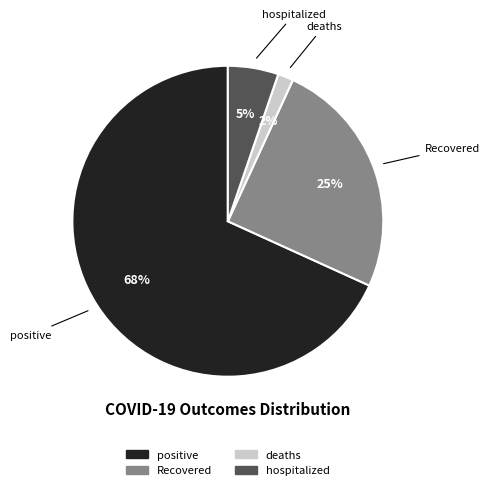

Is the sum of deaths and positive greater than half?

Yes